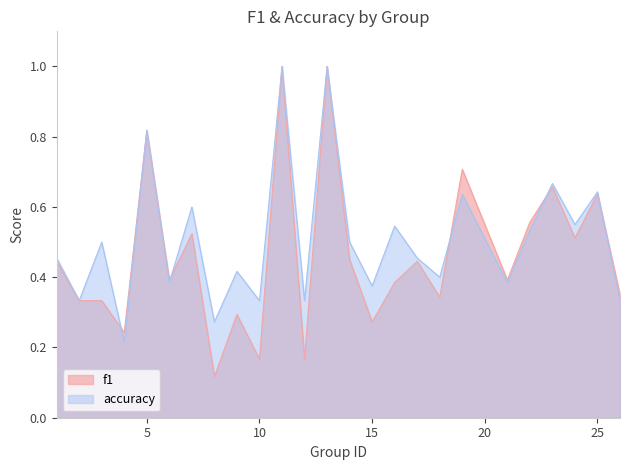

Which series has the widest spread of values?

f1